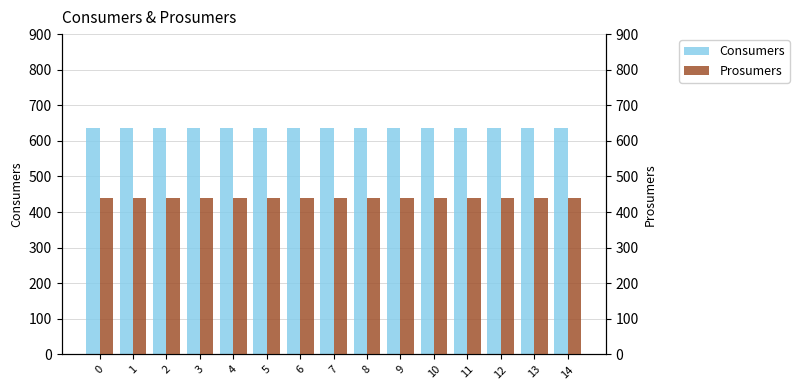

Rank the series by their average value, from lowest to highest.

Prosumers, Consumers